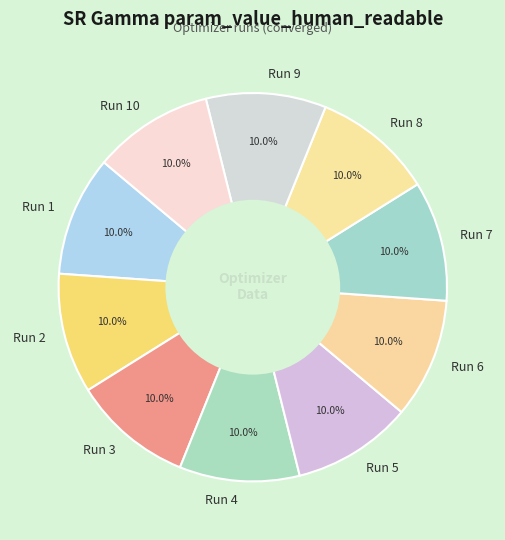

What is the total percentage of Run 3 and Run 2?

20.0%